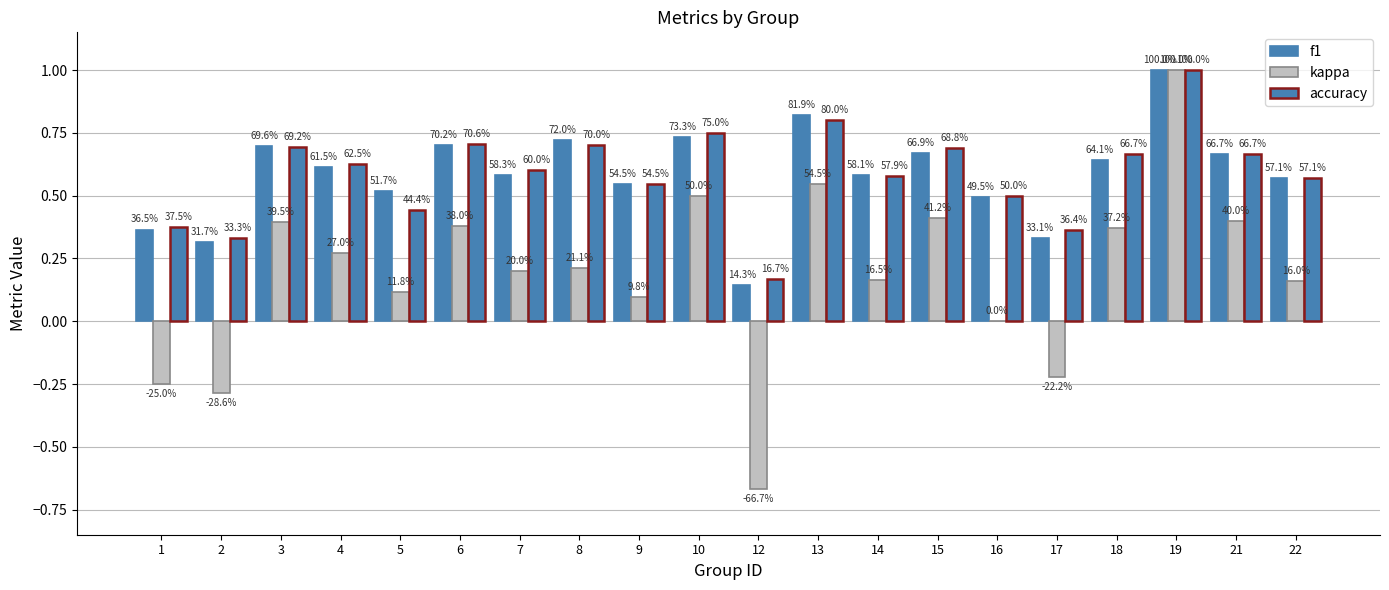

Which category has the highest value across all series?

19